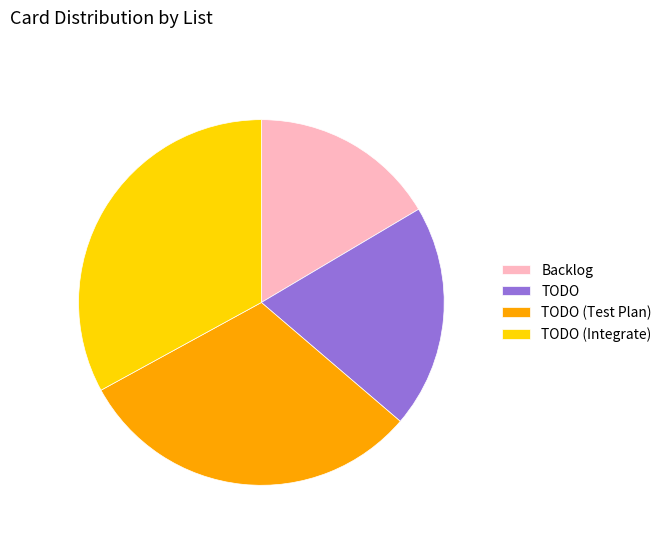

Approximately how many times larger is the value at Backlog compared to TODO?

0.8